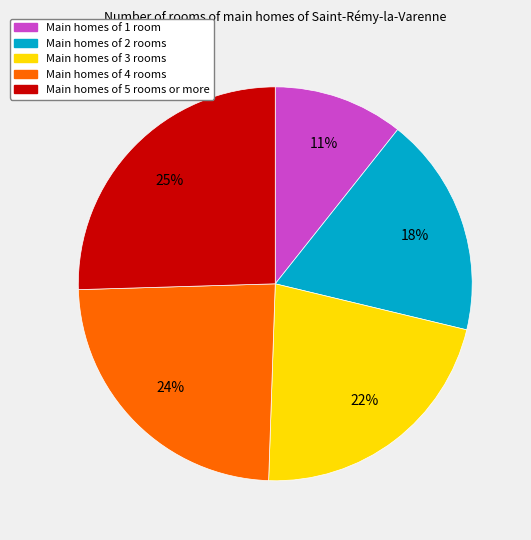

To the nearest percent, what is the average slice percentage?

20%